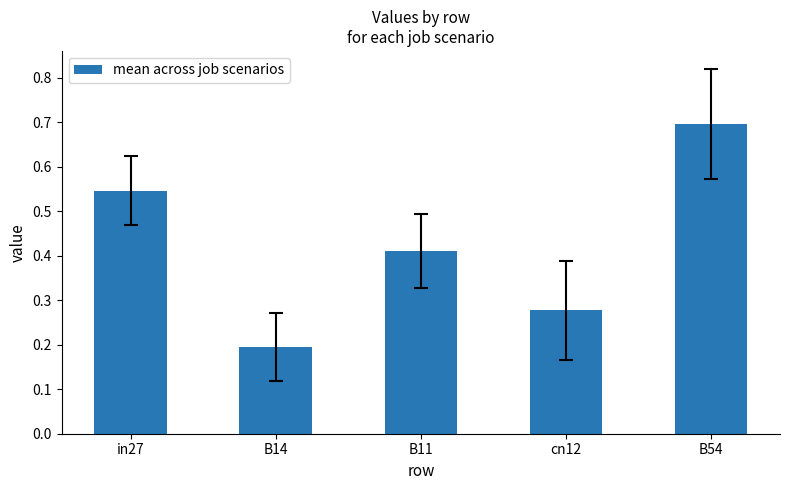

What is the label of the 1st bar from the right?

B54